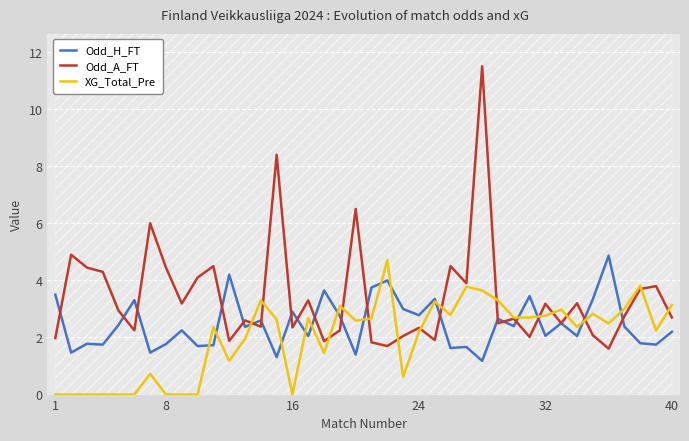

List the series in order of their overall mean, highest first.

Odd_A_FT, Odd_H_FT, XG_Total_Pre